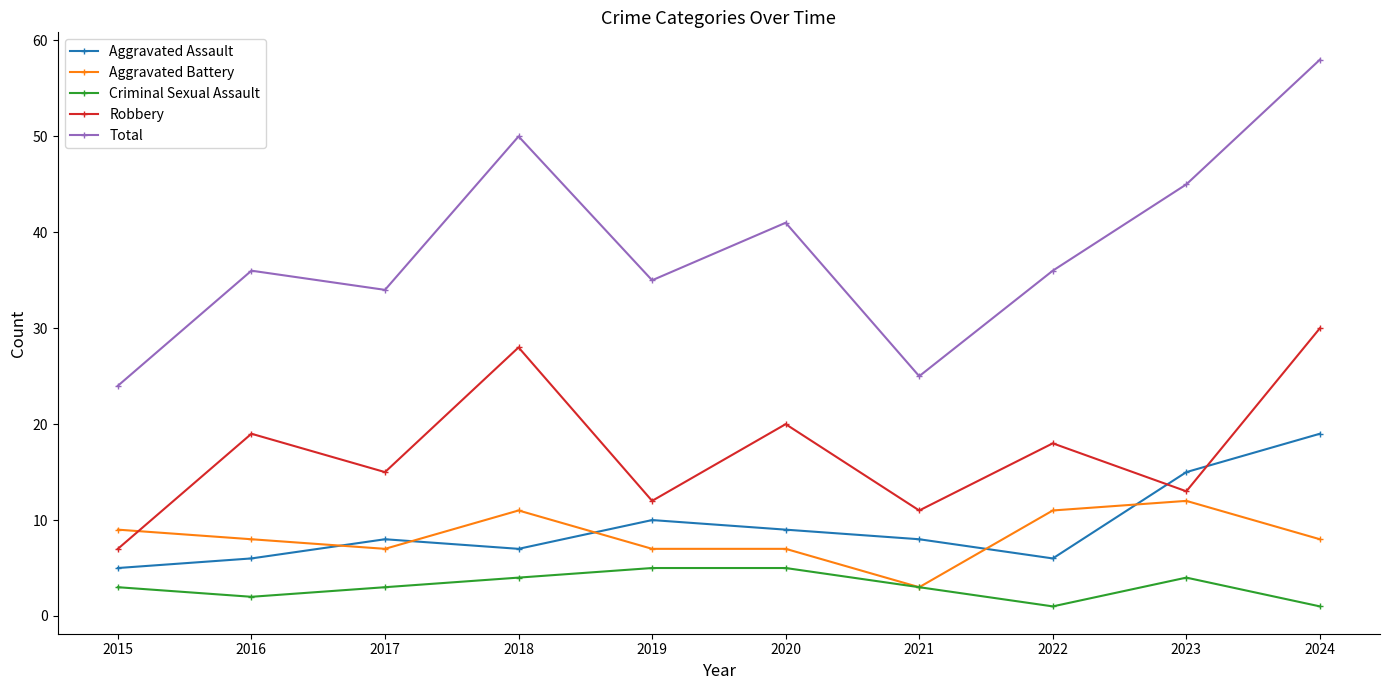

What is the sum of the Robbery values at 2016 and 2021?

30